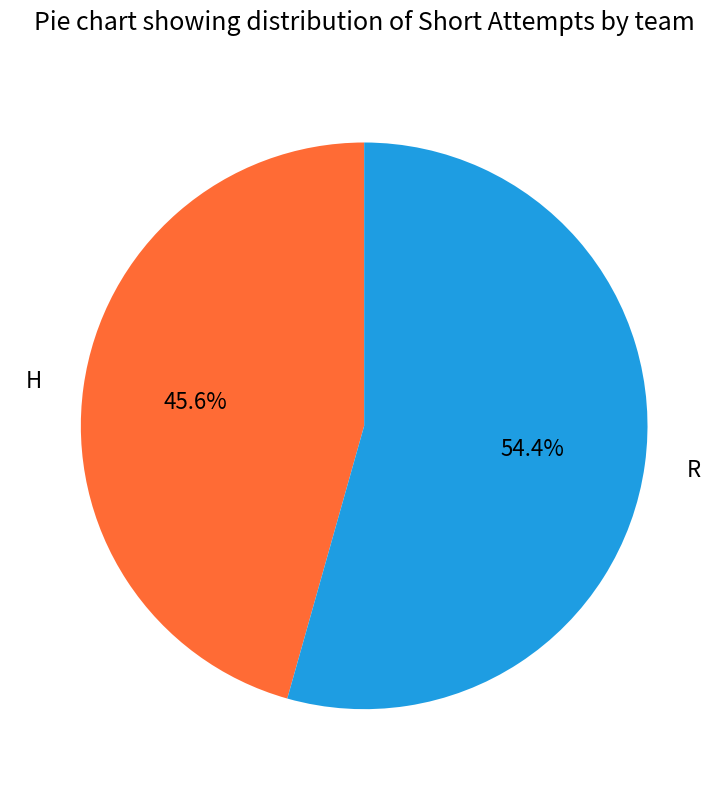

To the nearest percent, what is the difference between the largest and smallest slice percentages?

9%